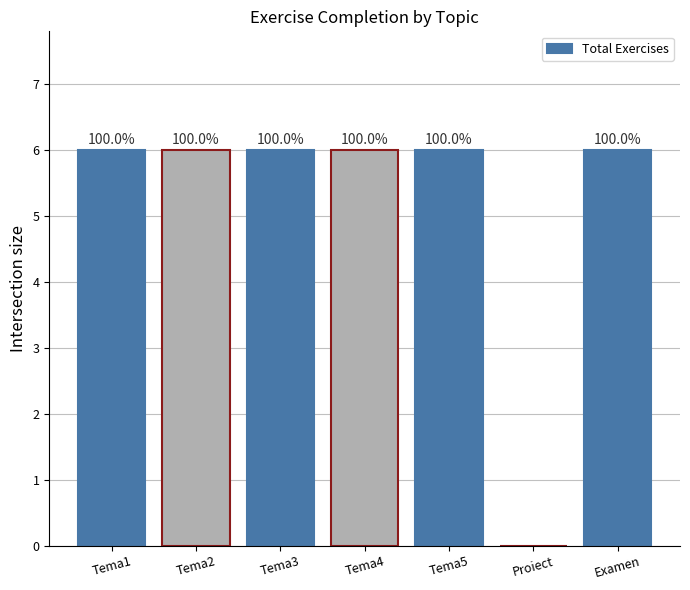

Is it true that the value at Tema3 is 2?

False